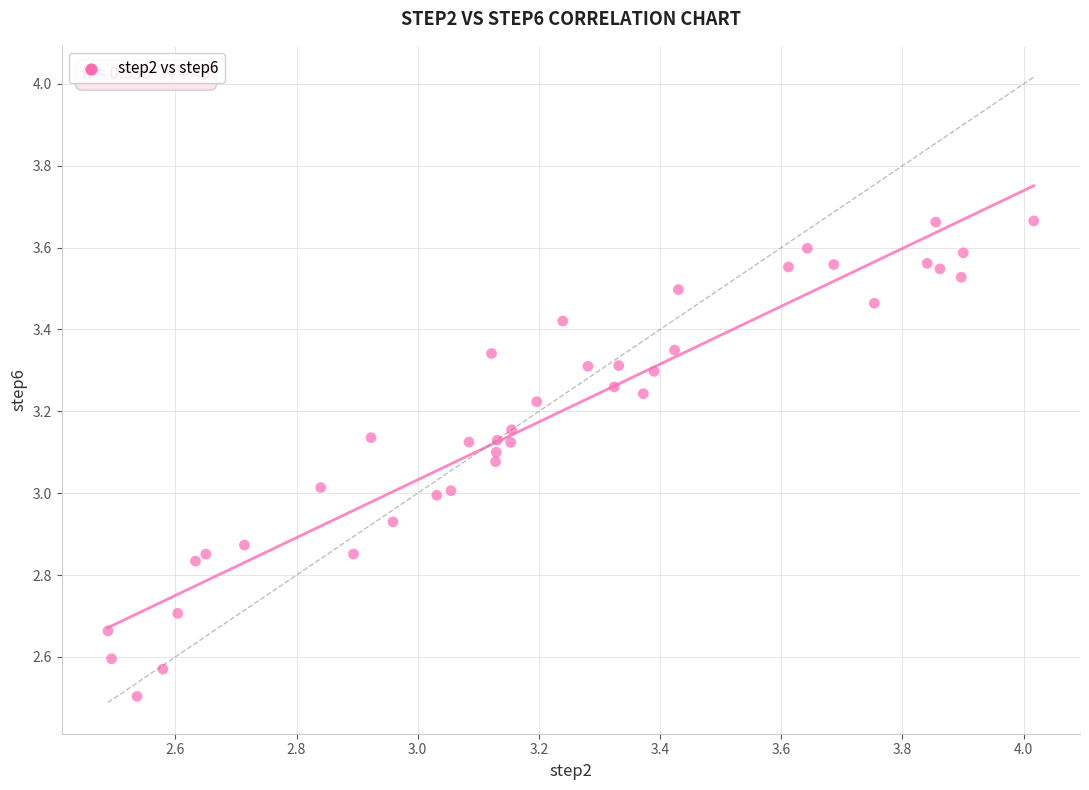

What is the range of Y values (max minus min)?

1.2